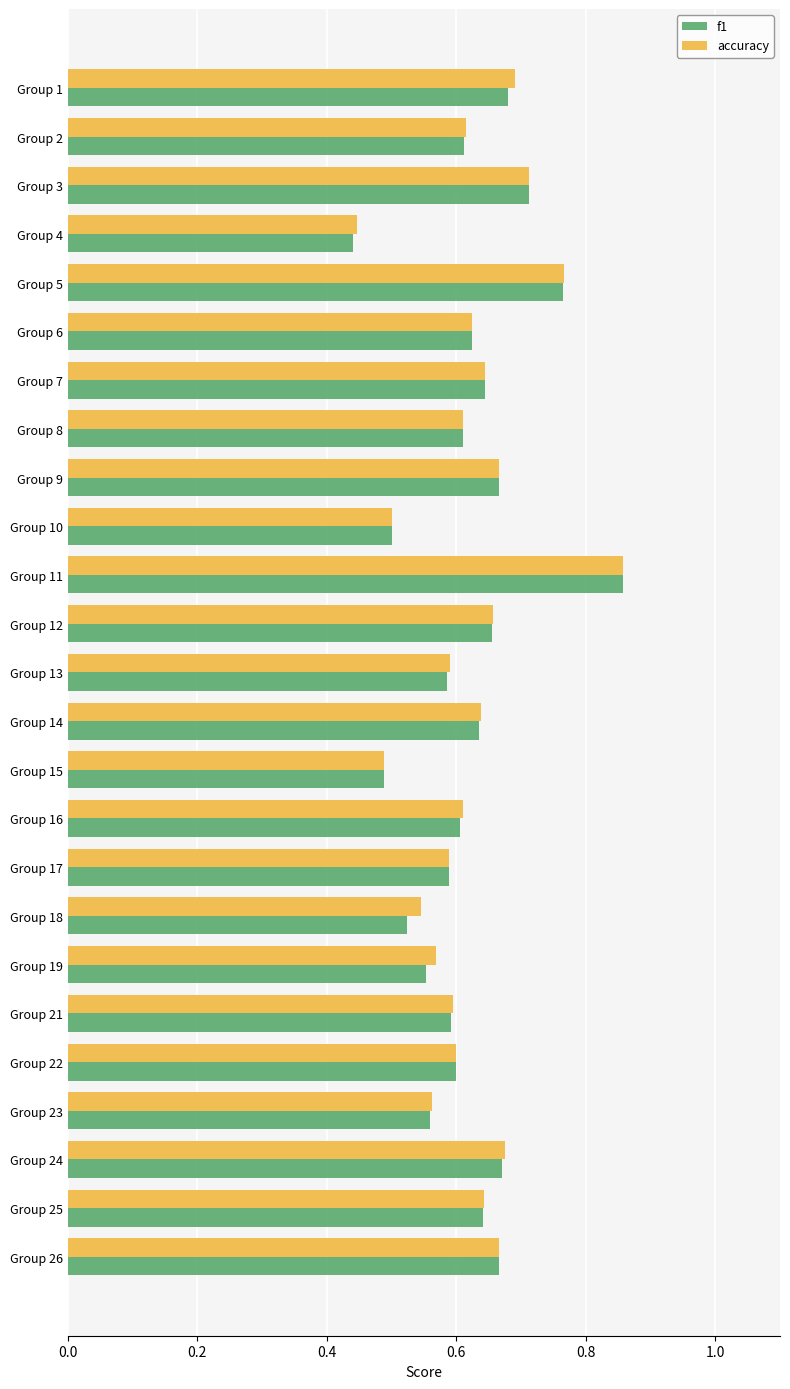

Where is accuracy nearest to the value 0?

Group 4